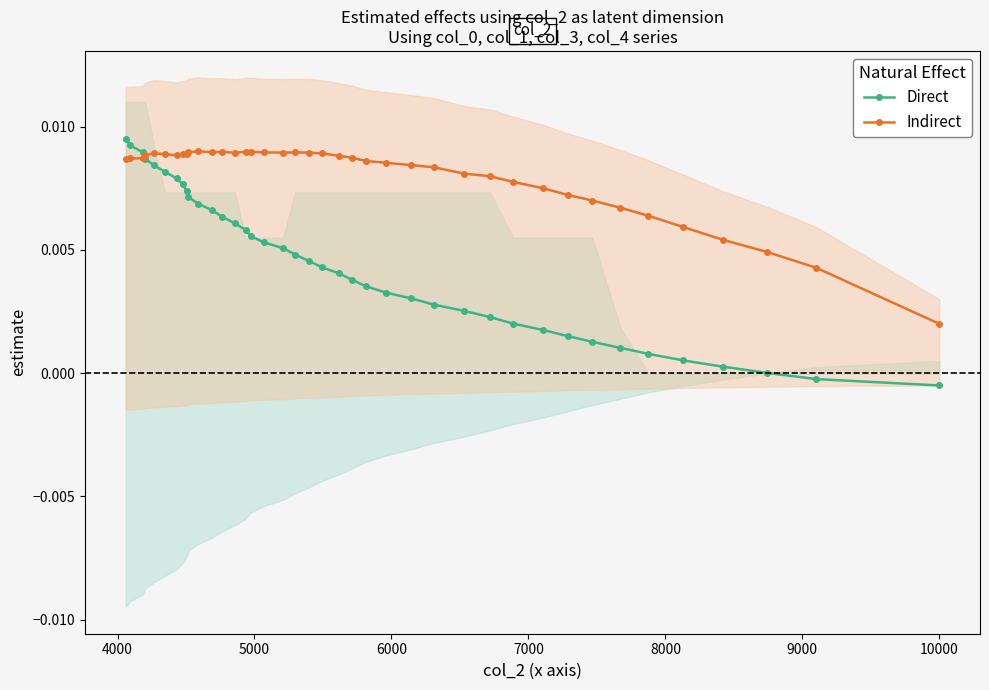

True or false: Indirect and Direct intersect in this chart.

True